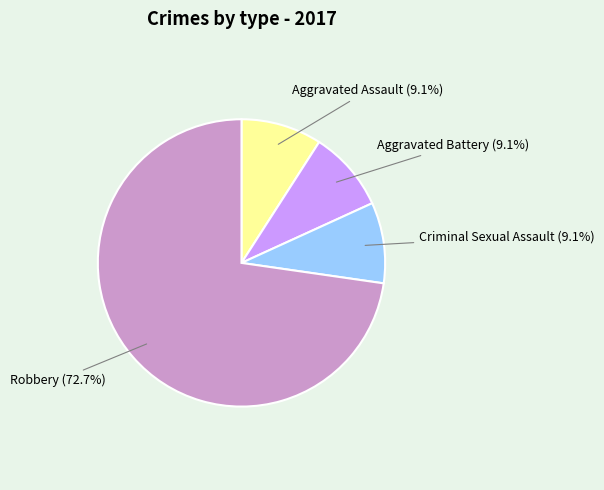

How many segments does this pie chart have?

4